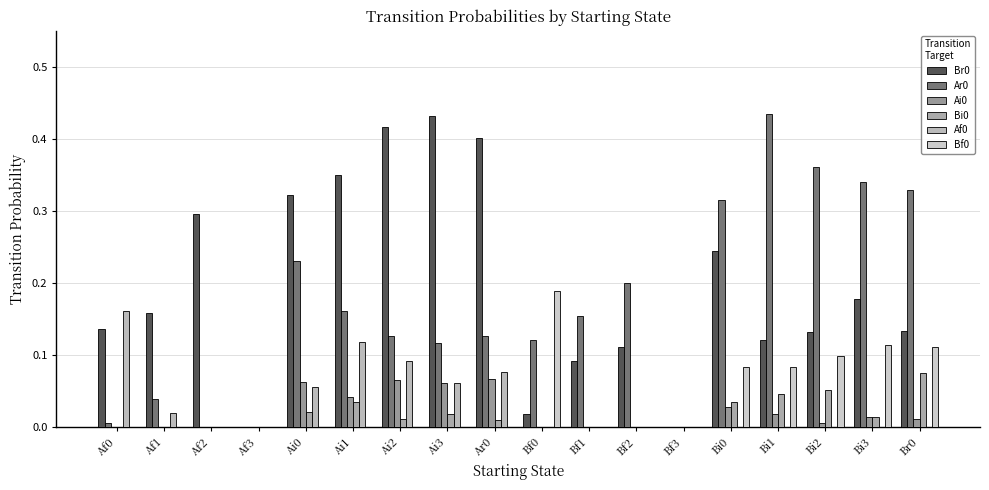

True or false: Bi0 has a value of 0.0 at Bf0.

True